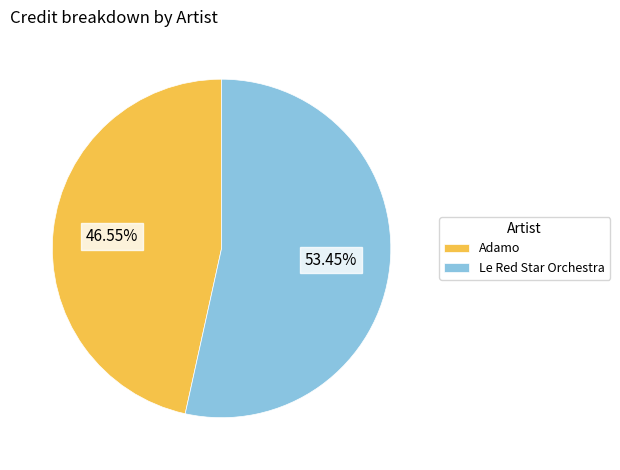

Is it true that Le Red Star Orchestra is 53% of the pie?

True